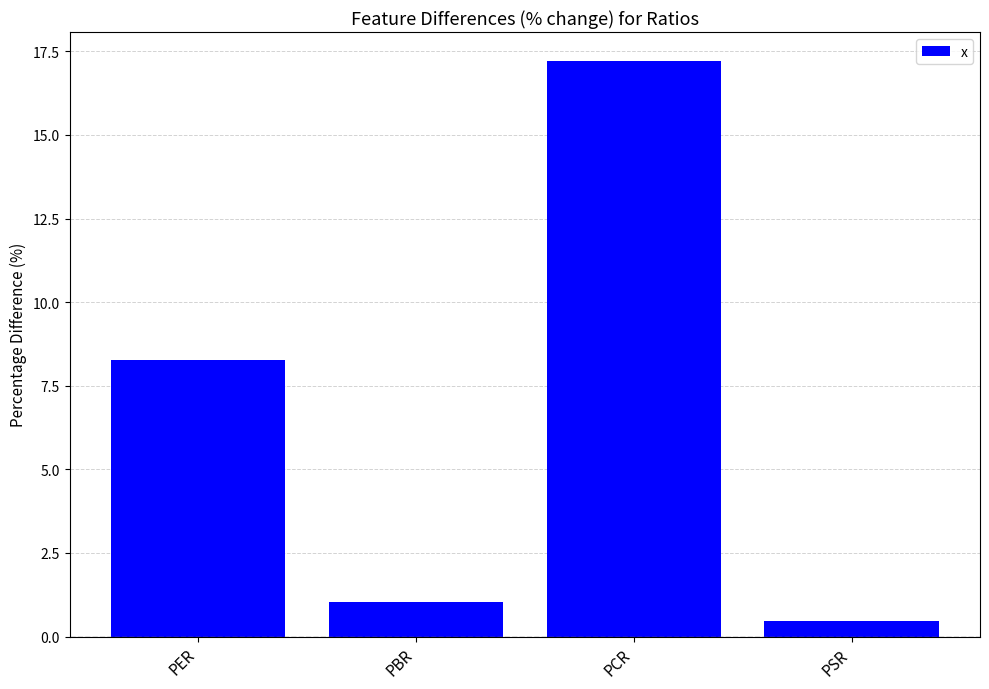

What is the minimum value shown in the chart?

0.5